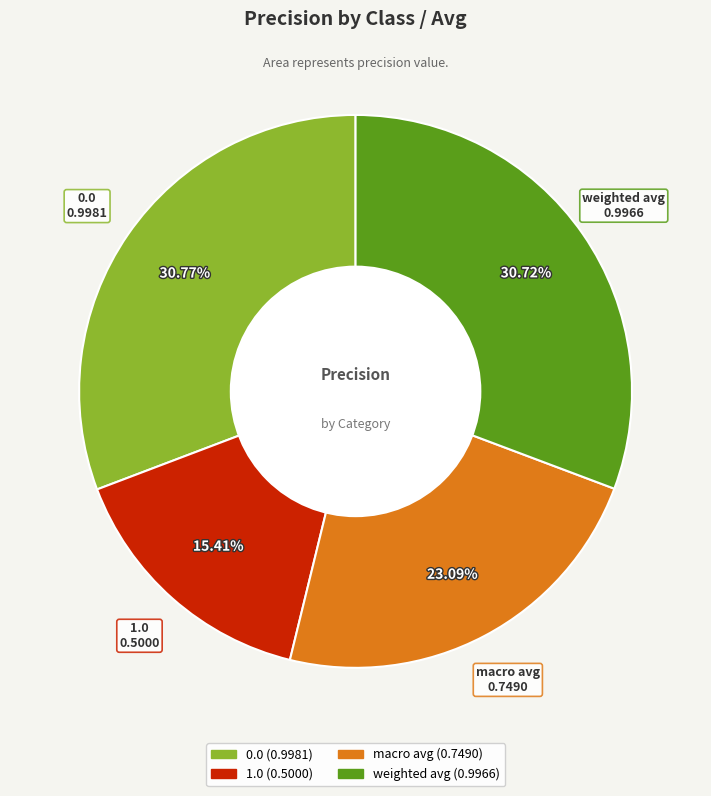

To the nearest percent, what is the difference between the macro avg and 1.0 slice percentages?

8%